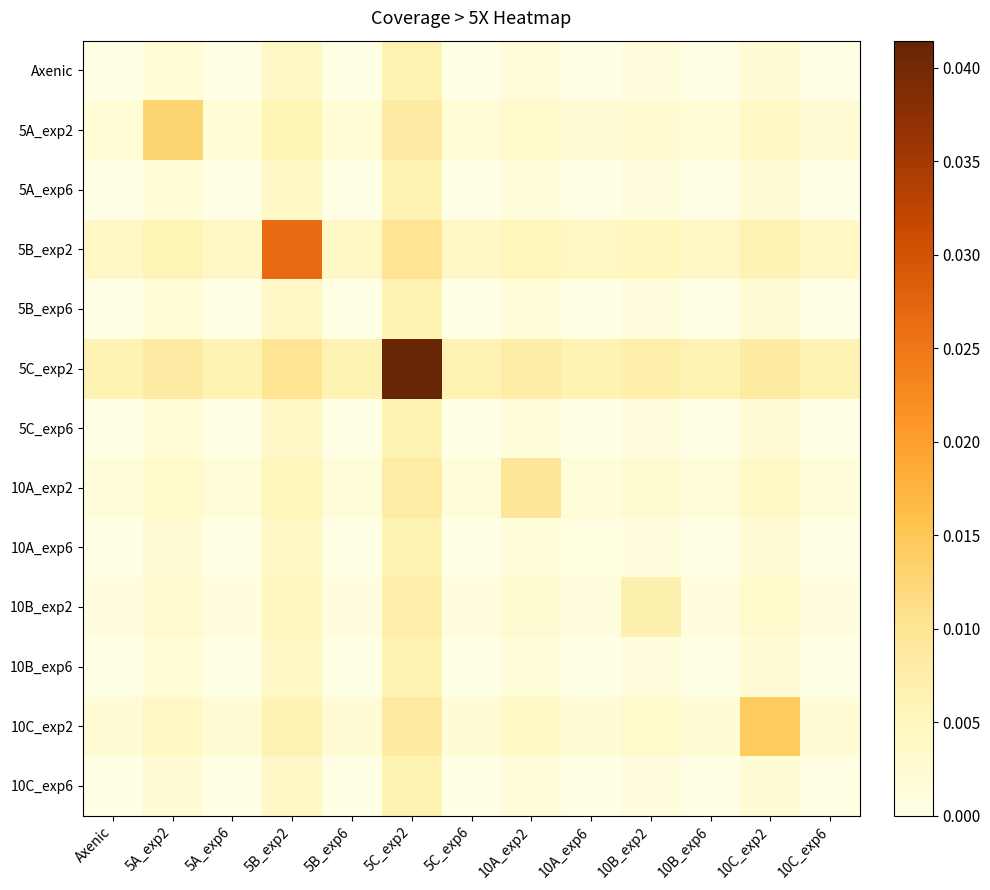

Which series has the largest total across all categories?

5C_exp2